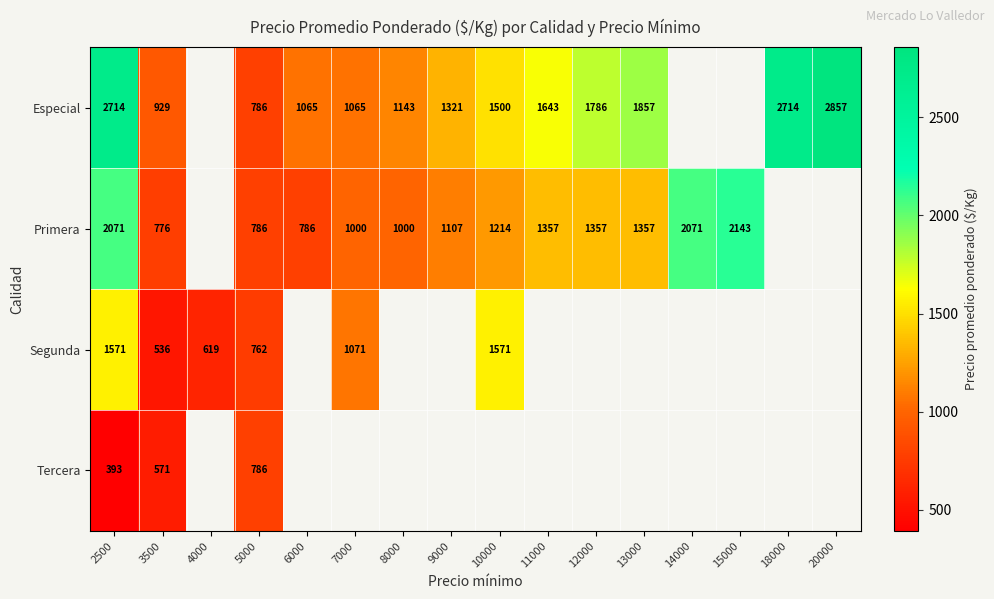

How many distinct data groups are displayed?

4